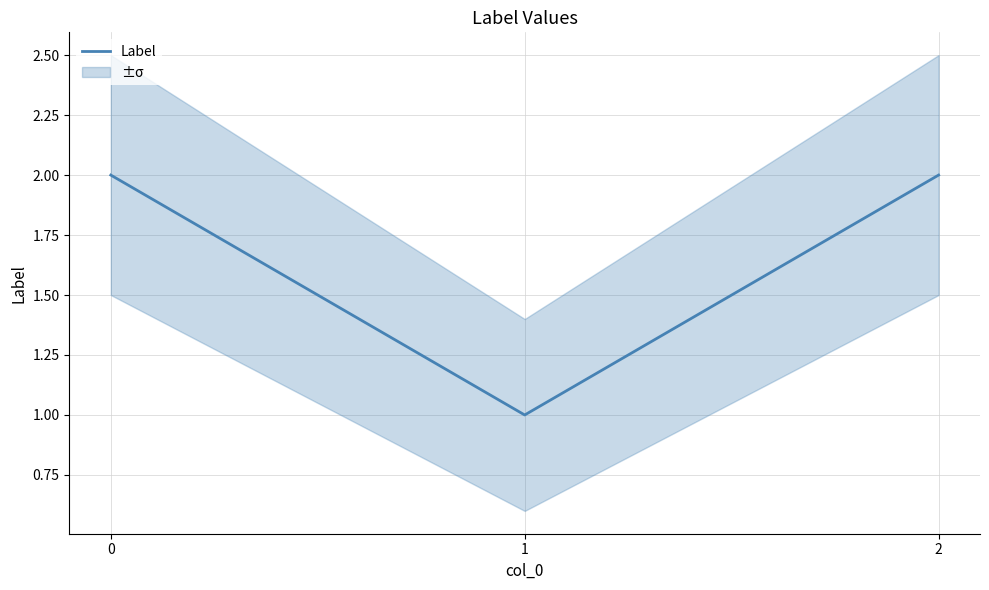

Approximately how many times larger is the value at 0 compared to 2?

1.0